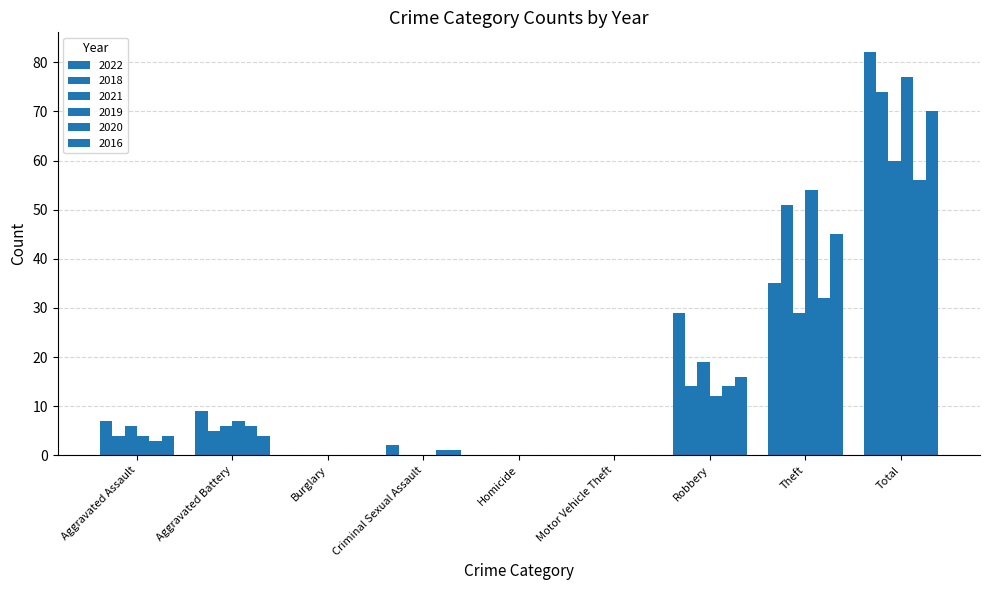

What is the label of the 6th bar from the right?

Criminal Sexual Assault